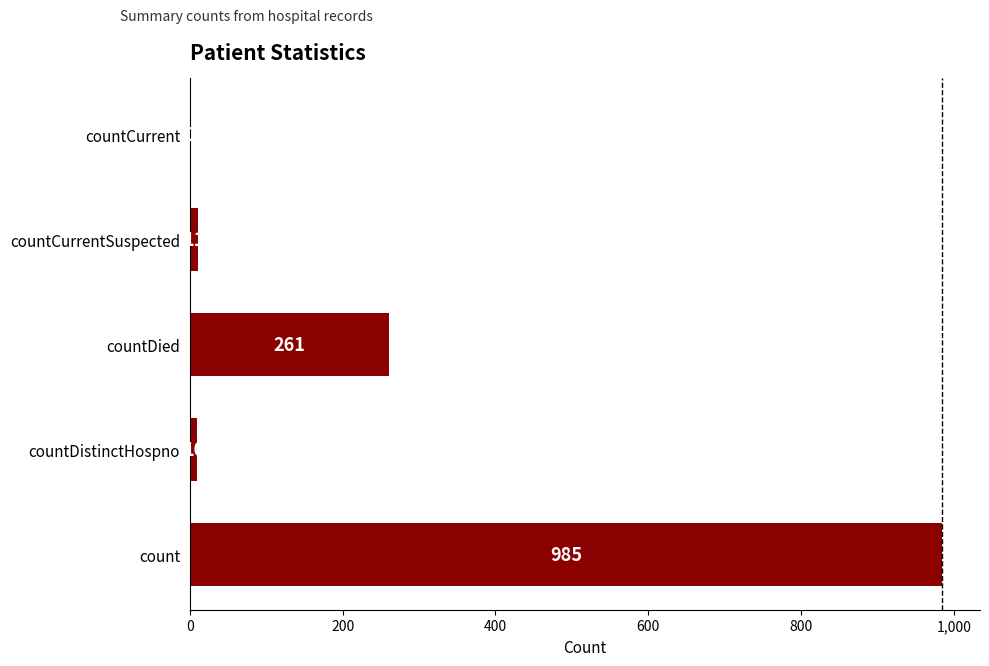

What is the sum of all values?

1267